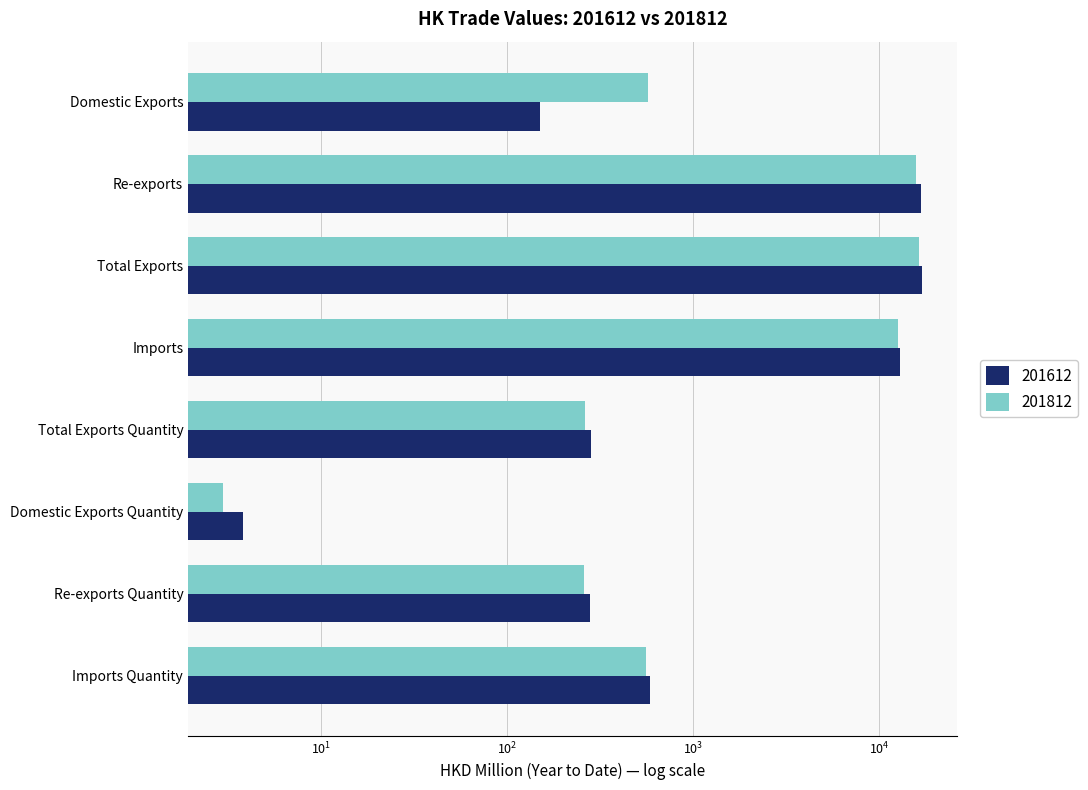

Is it true that 201612 equals 4808.0 at Total Exports?

False